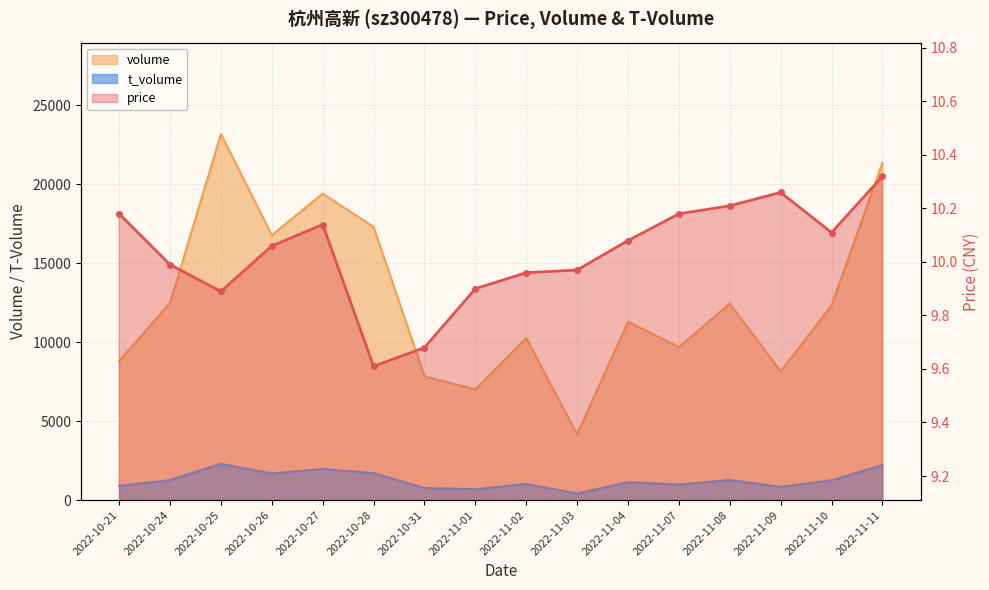

Where is volume nearest to the value 13675?

2022-10-24